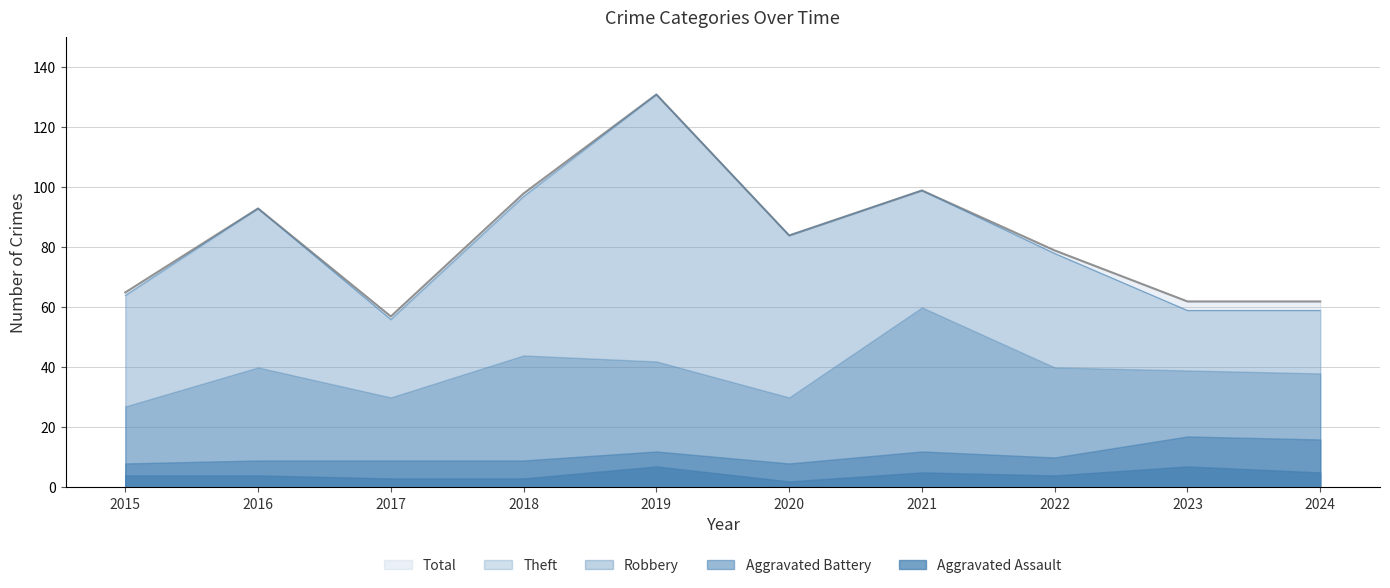

What is the difference between the second highest and minimum values in the Aggravated Battery series?

8